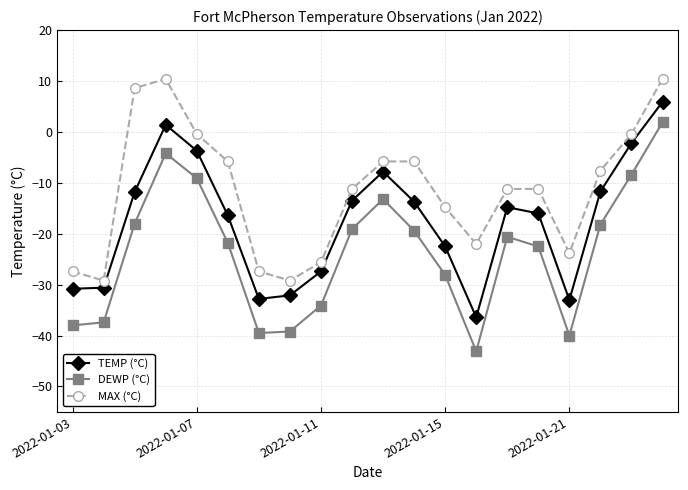

True or false: DEWP (°C) and MAX (°C) intersect in this chart.

False